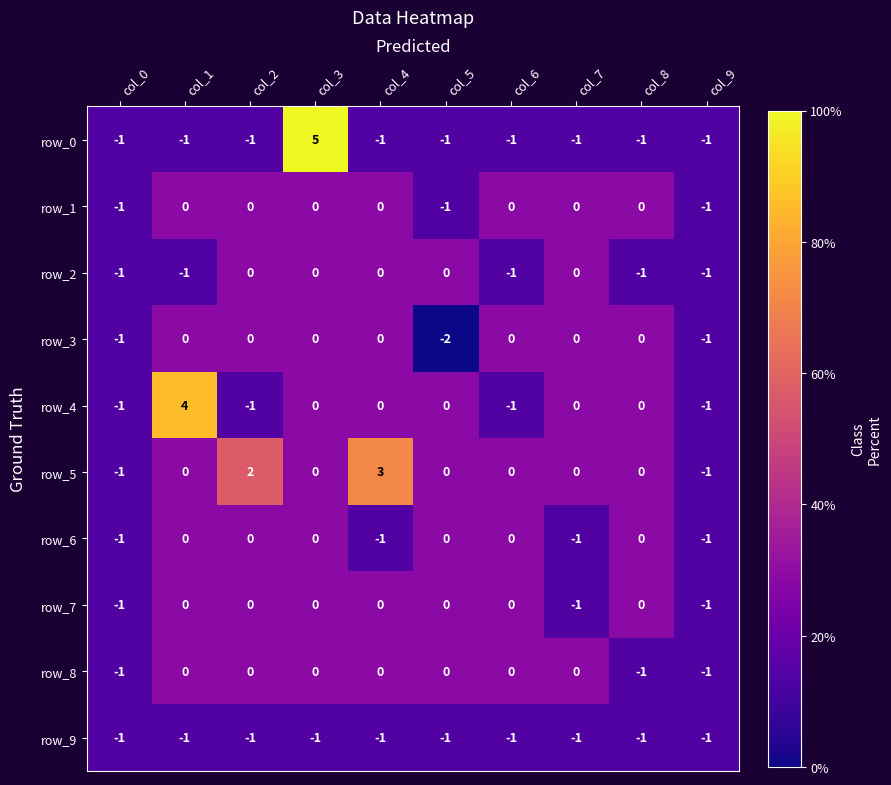

At which category is the sum across all series the highest?

col_3